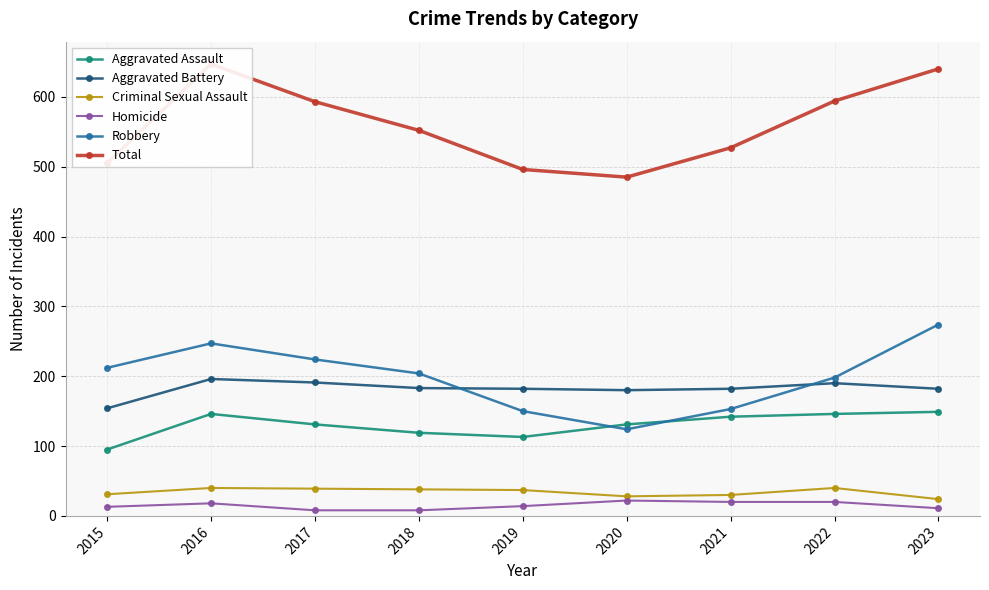

What is the highest value of the Total series?

647